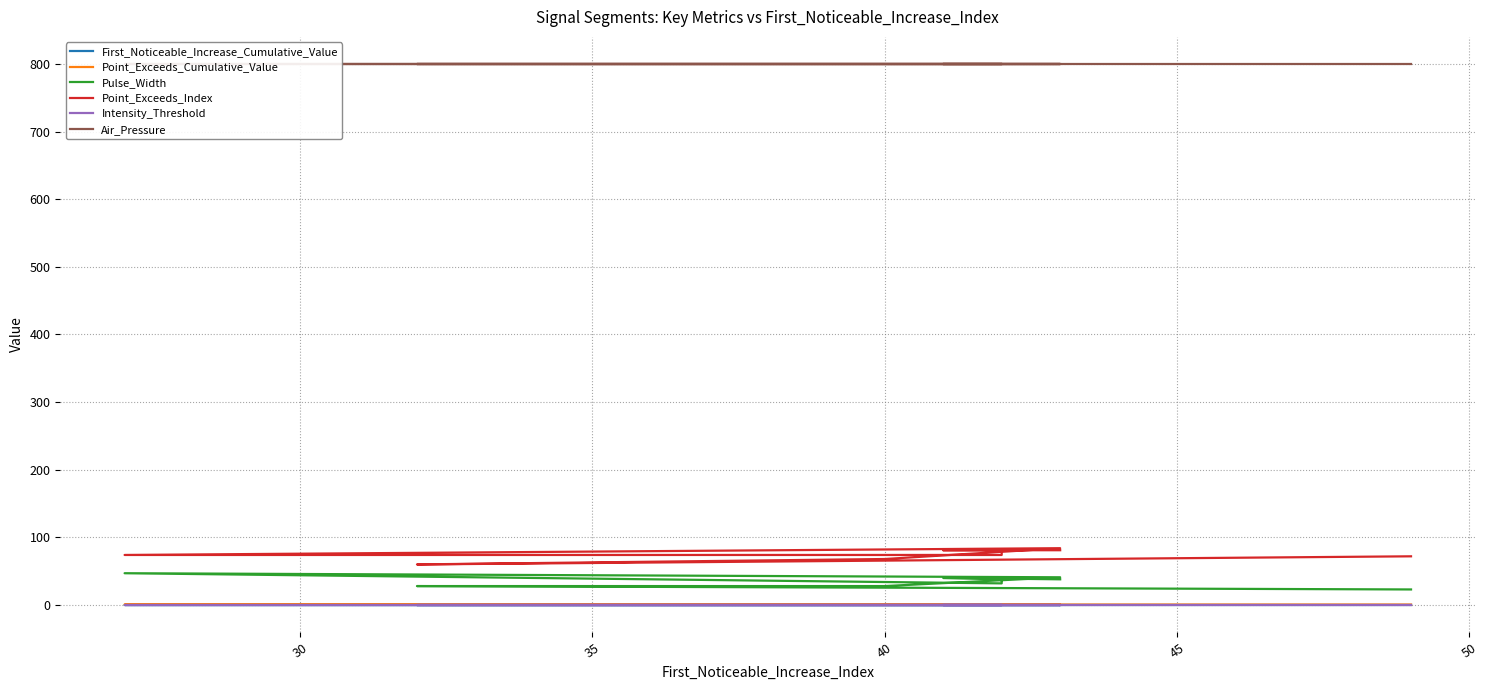

True or false: Air_Pressure has more than 2 interior local peaks.

False